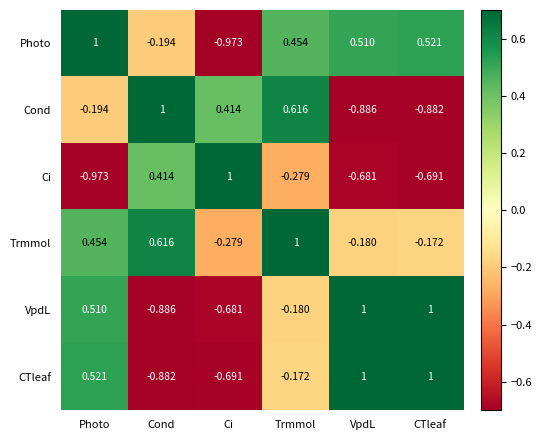

At Cond, list the series in order from largest to smallest.

Cond, Trmmol, Ci, Photo, CTleaf, VpdL